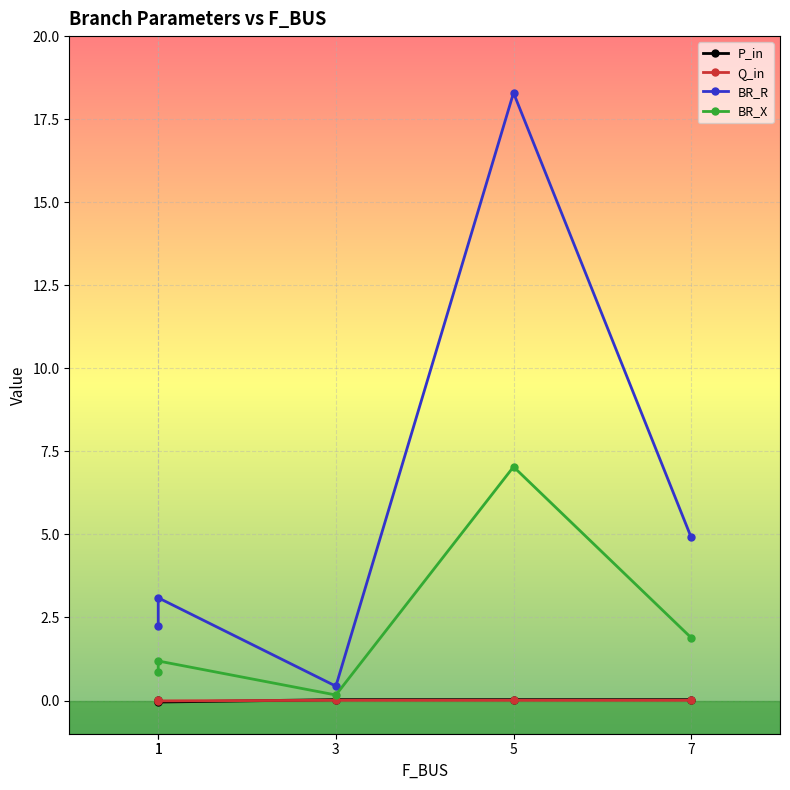

How many lines are shown in the chart?

4